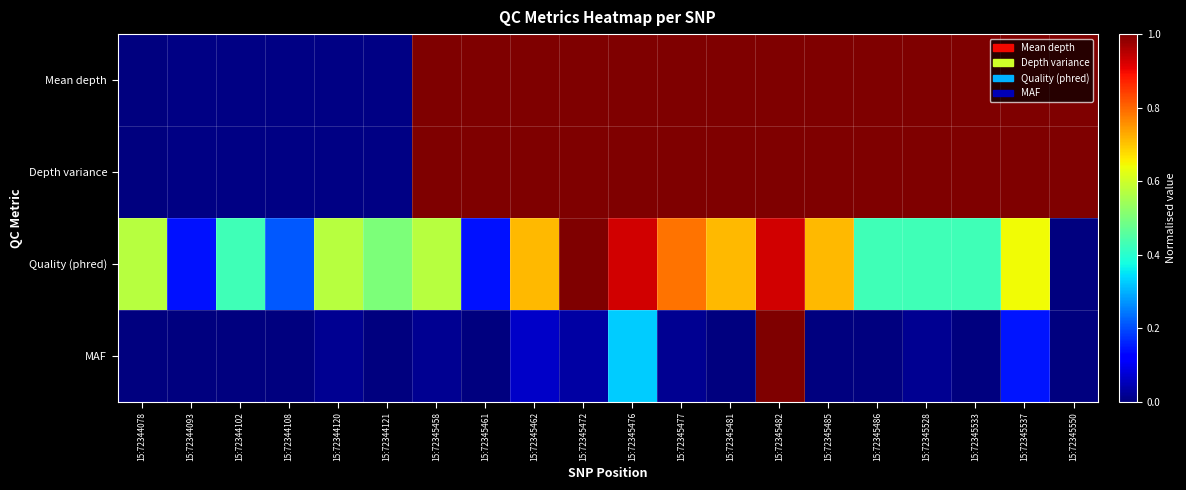

Rank the series at 15:72345481 from highest to lowest value.

Mean depth, Depth variance, Quality (phred), MAF